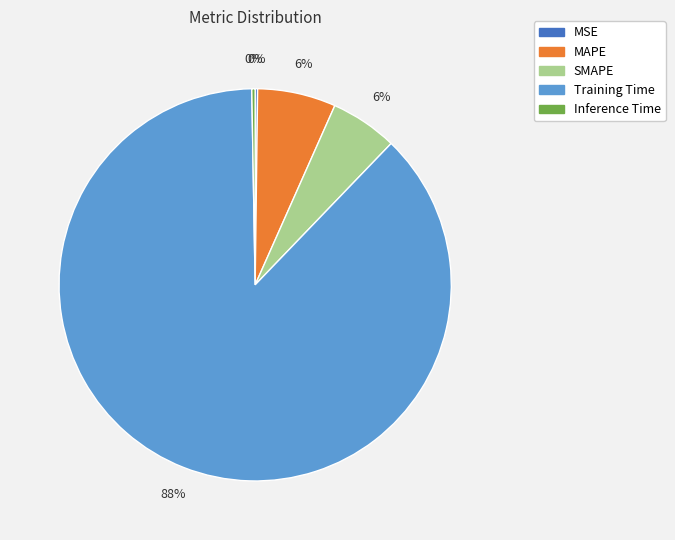

Which category has the biggest portion of the pie?

Training Time